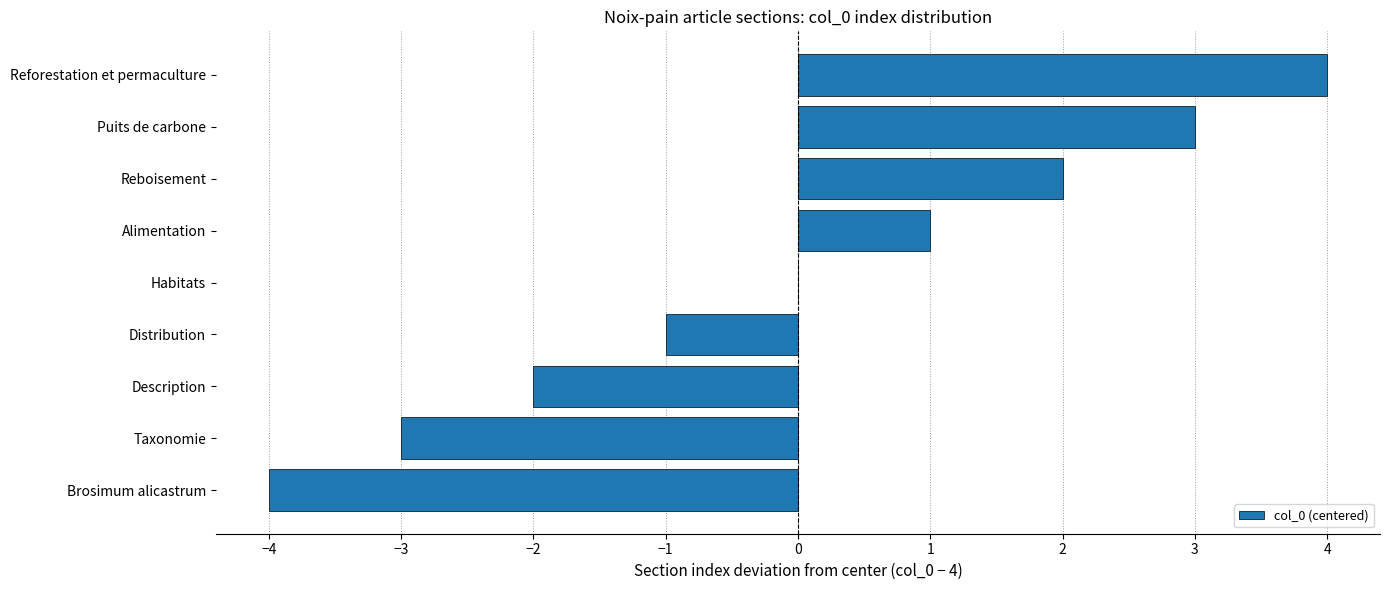

Approximately how many times larger is the value at Reforestation et permaculture compared to Puits de carbone?

1.3